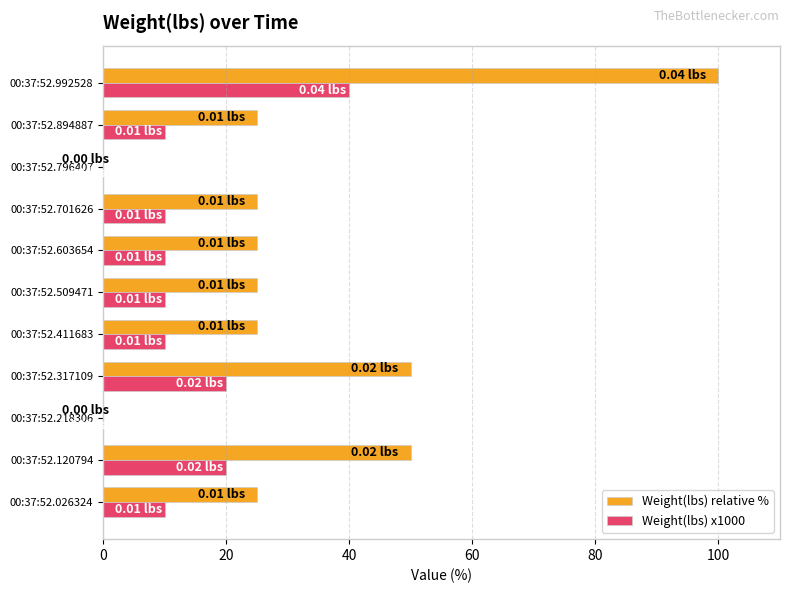

At which label does Weight(lbs) x1000 reach its peak?

00:37:52.992528